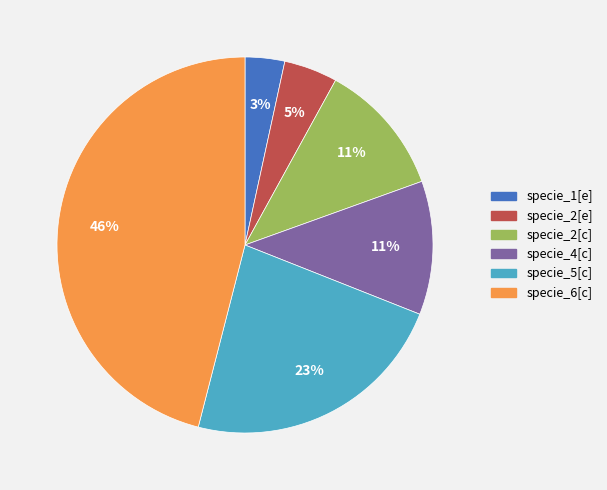

Which category has the biggest portion of the pie?

specie_6[c]